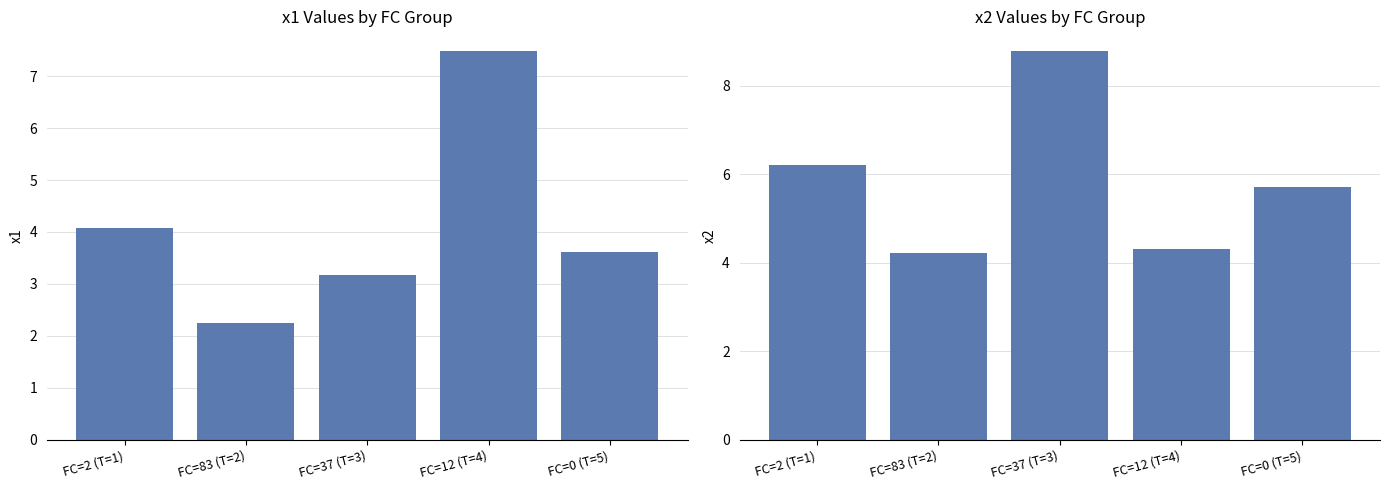

Reading right to left, list all the values displayed in this chart.

x1: 3.6	7.5	3.2	2.2	4.1
x2: 5.7	4.3	8.8	4.2	6.2